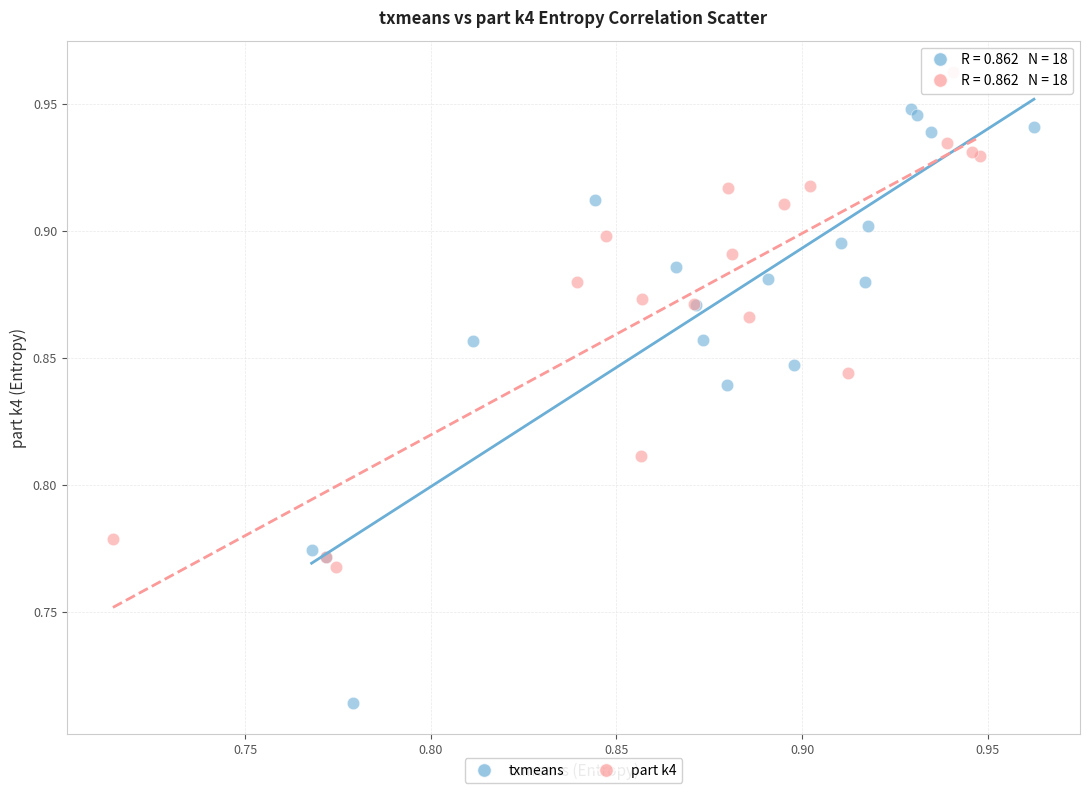

Which series has the largest Y range (max minus min)?

txmeans